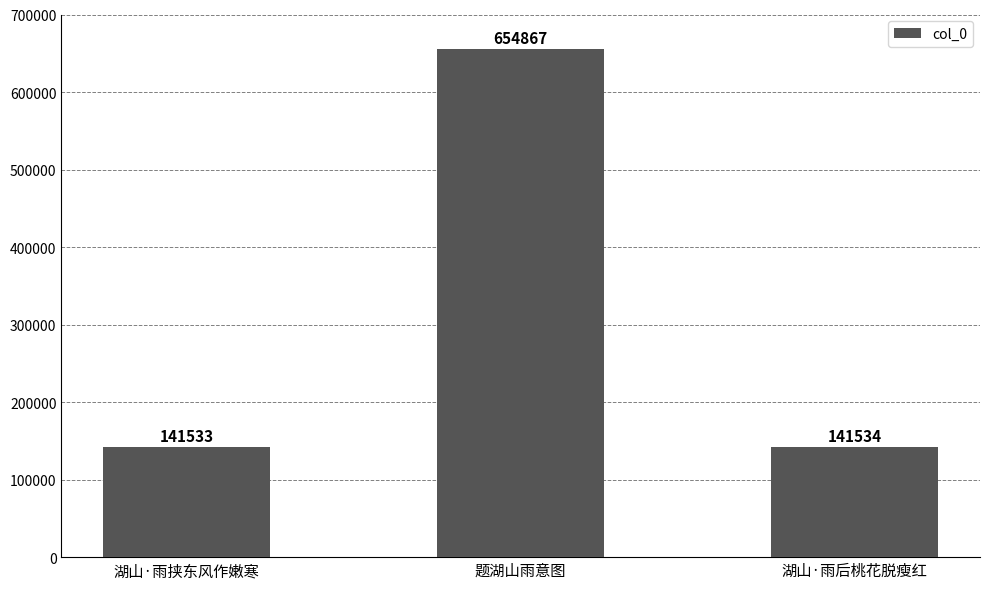

What position from the left is 题湖山雨意图?

2